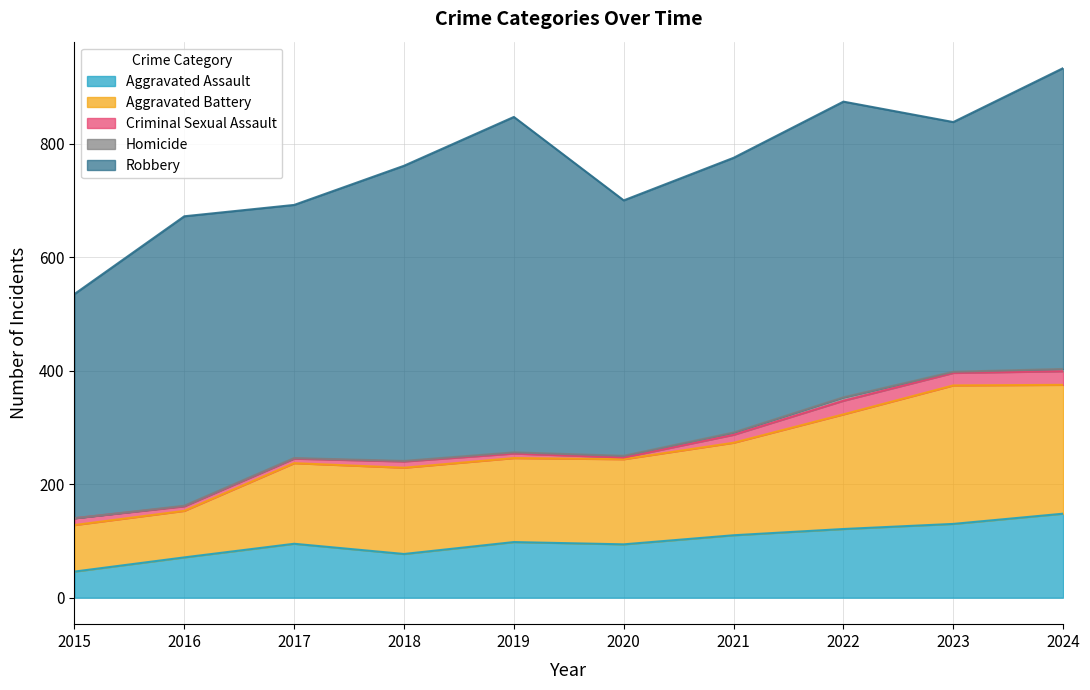

What is the maximum value for Aggravated Assault?

148